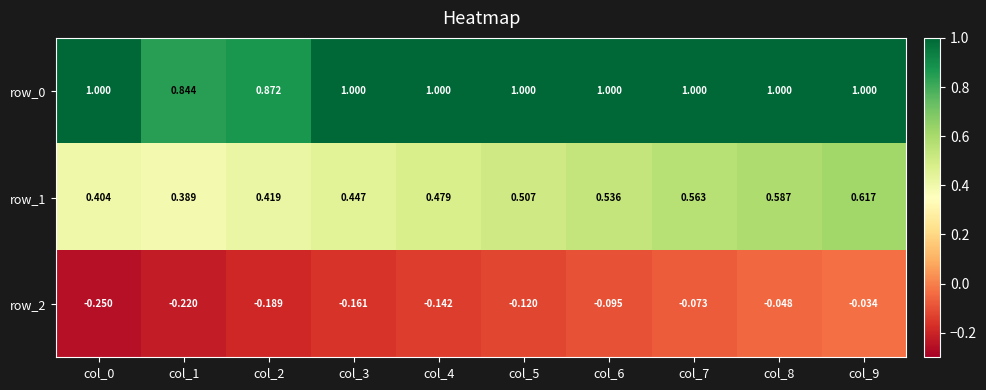

Is the value of row_0 at col_3 greater than the value of row_2 at col_5?

Yes